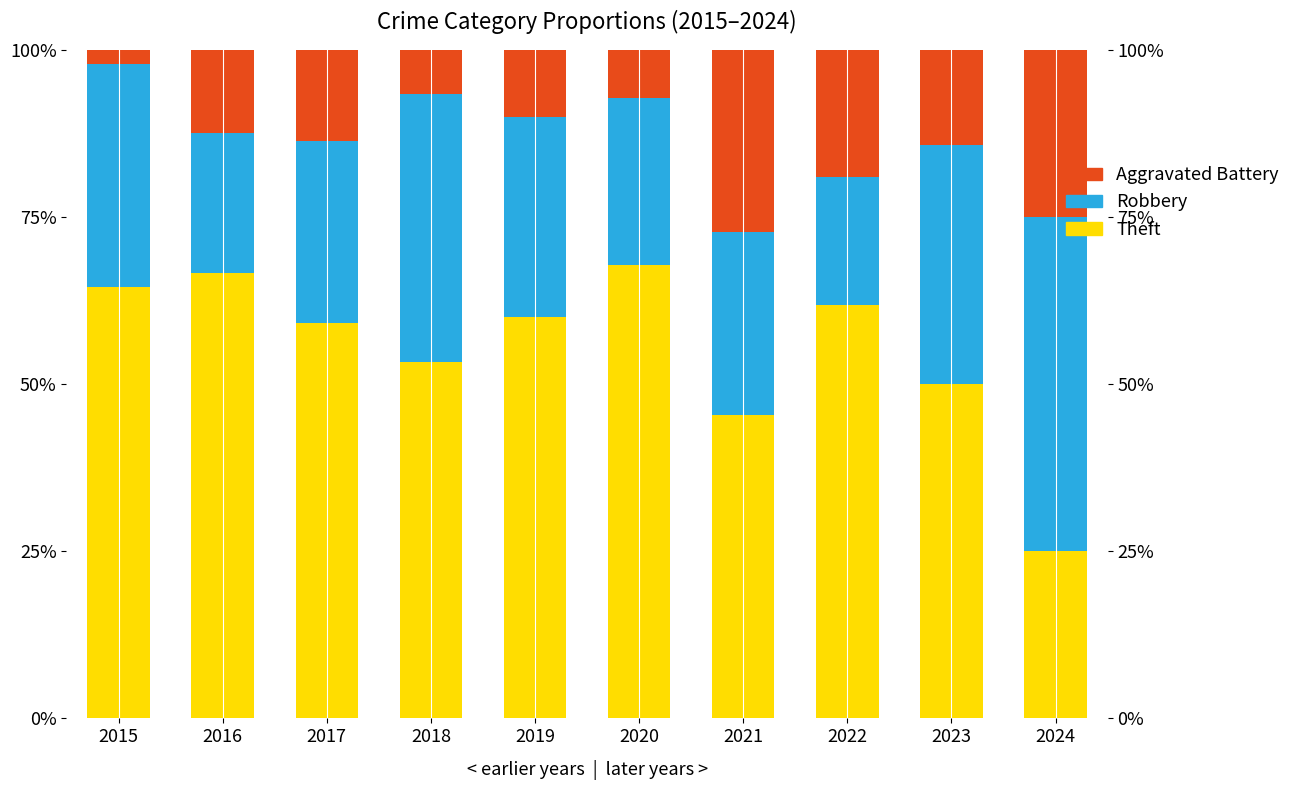

What is the difference between the highest and lowest values at 2020?

60.7